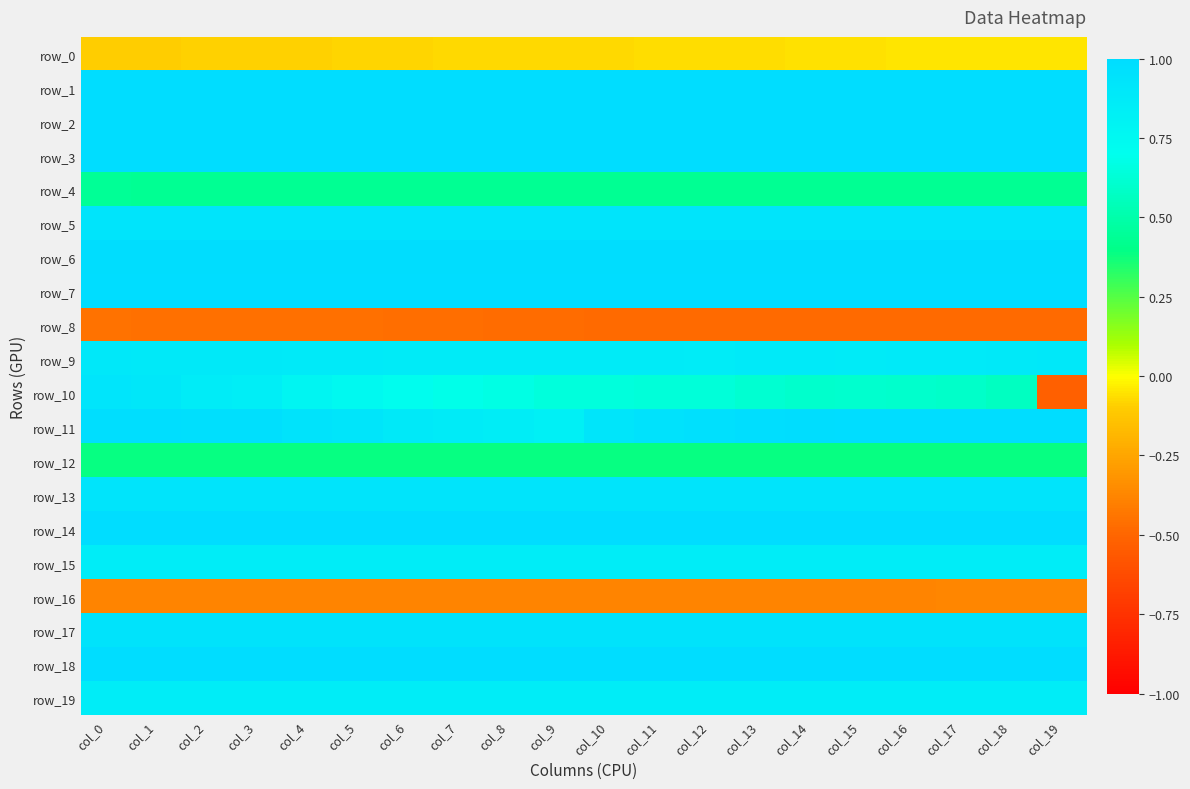

Which series changed the most between col_1 and col_7?

row_10